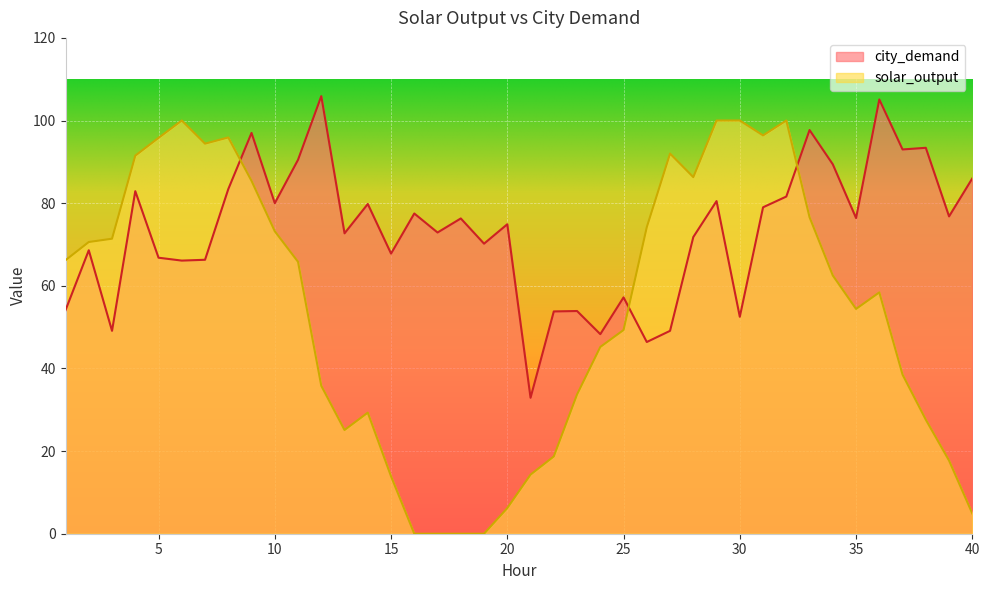

Where do solar_output and city_demand first cross each other?

8 and 9